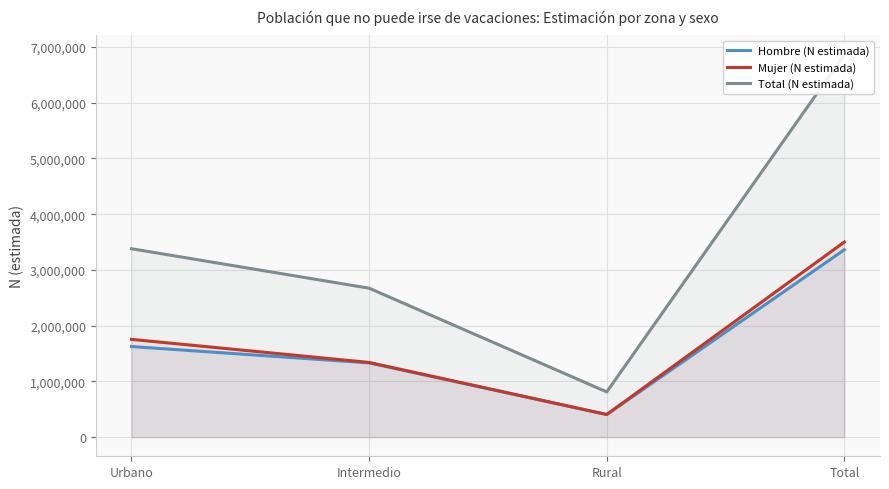

What is the highest value of the Total (N estimada) series?

6864087